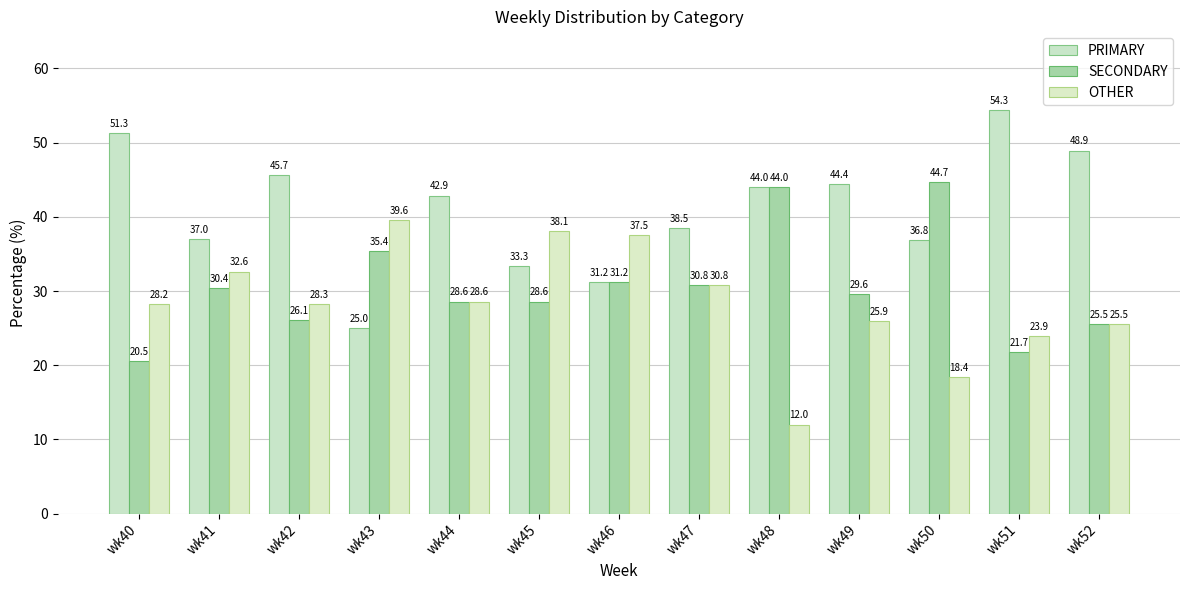

Does the chart contain any negative values?

No